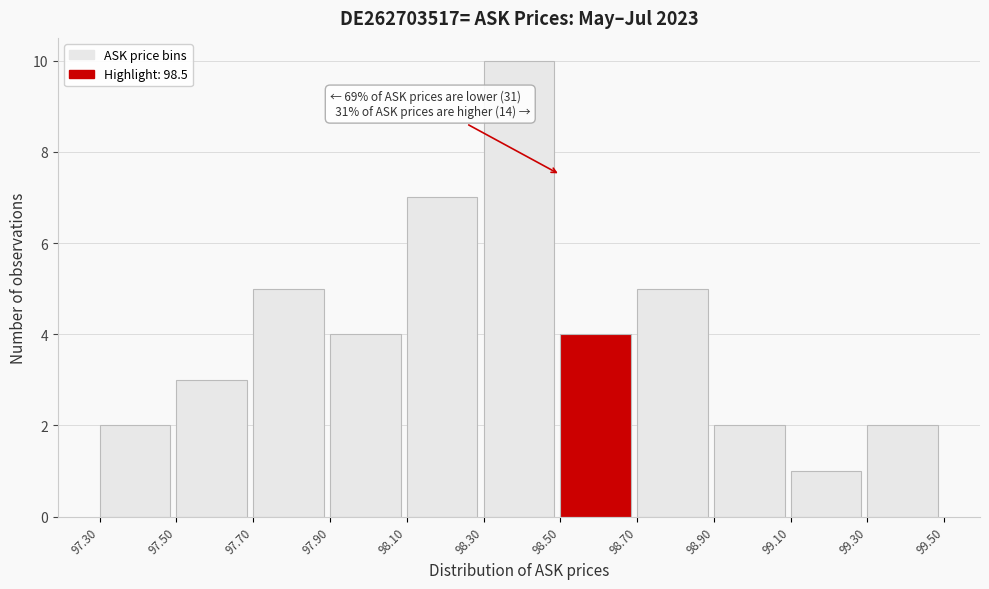

Over which range of the x-axis is the bar tallest?

98.30 to 98.50